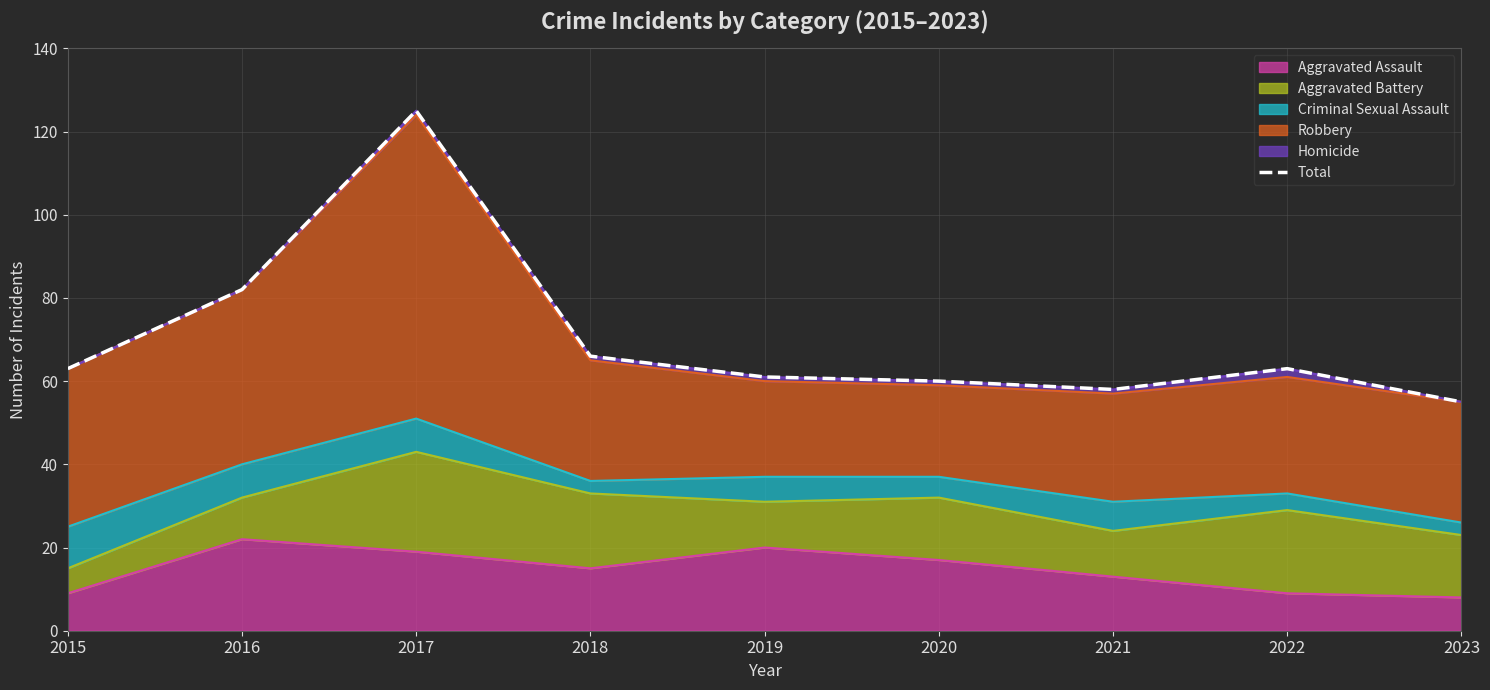

Is it true that the value at 2021 is 82?

False